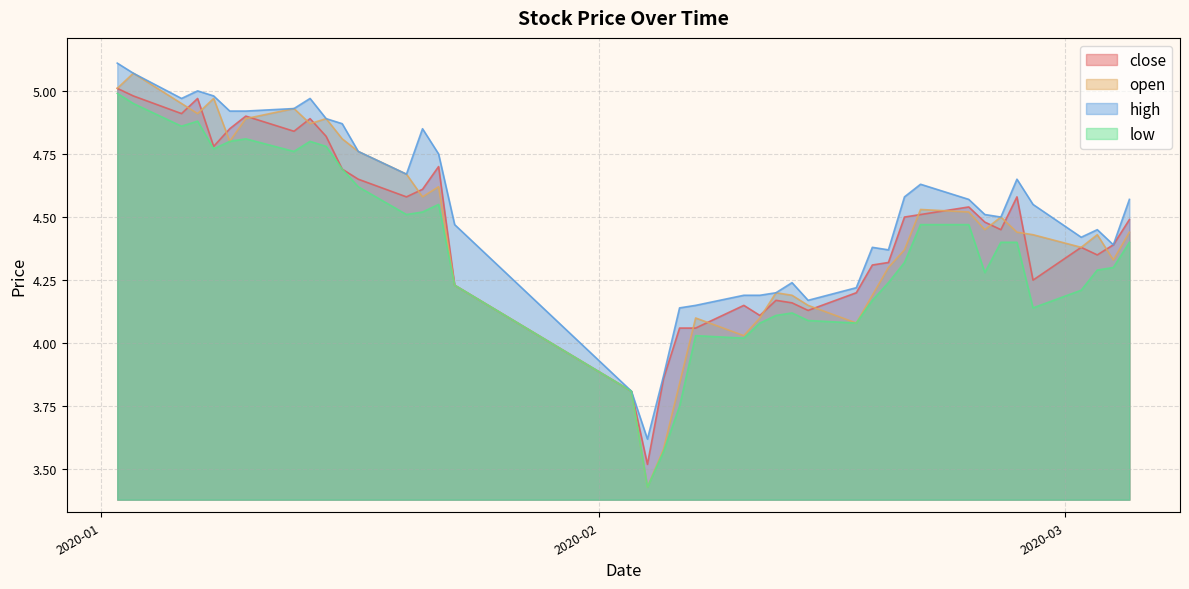

Which series changed the most between 2020-01-07 and 2020-02-07?

close